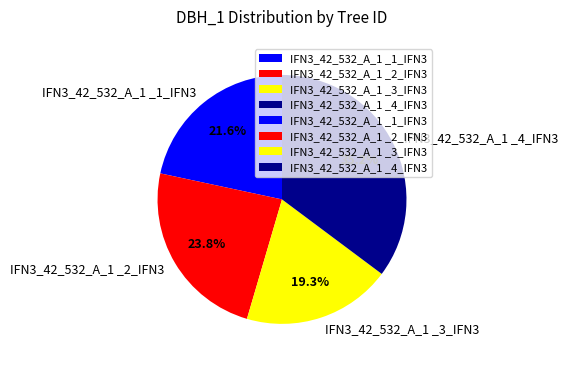

What is the ratio of the value at IFN3_42_532_A_1 _1_IFN3 to the value at IFN3_42_532_A_1 _3_IFN3?

1.1